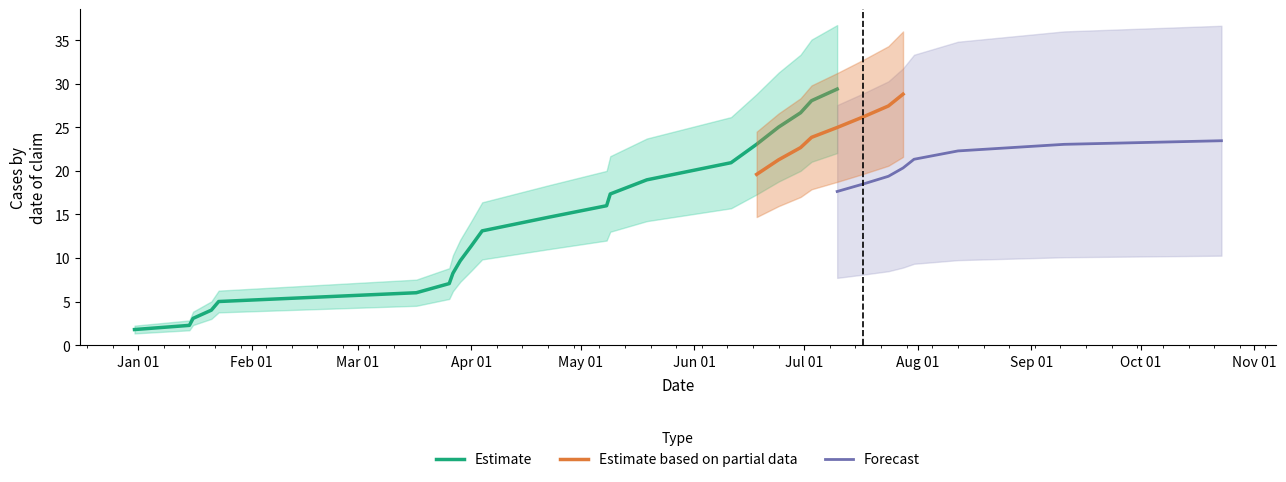

What is the minimum value for Estimate?

1.8